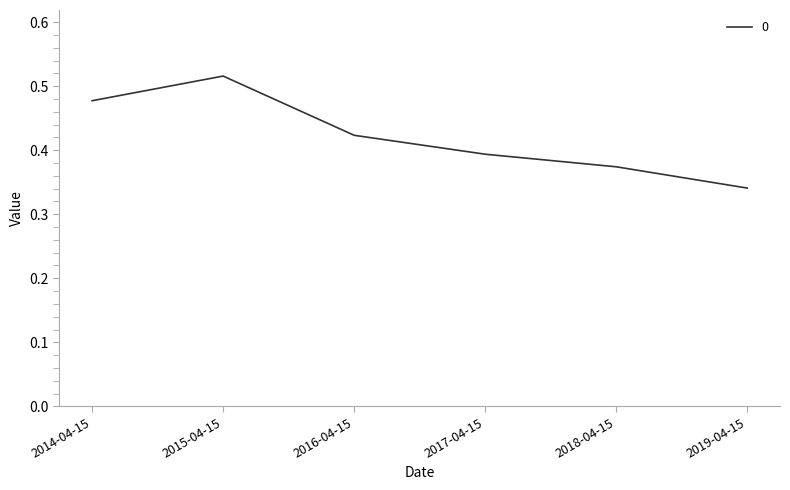

Is this an area chart (filled region under the line)?

No